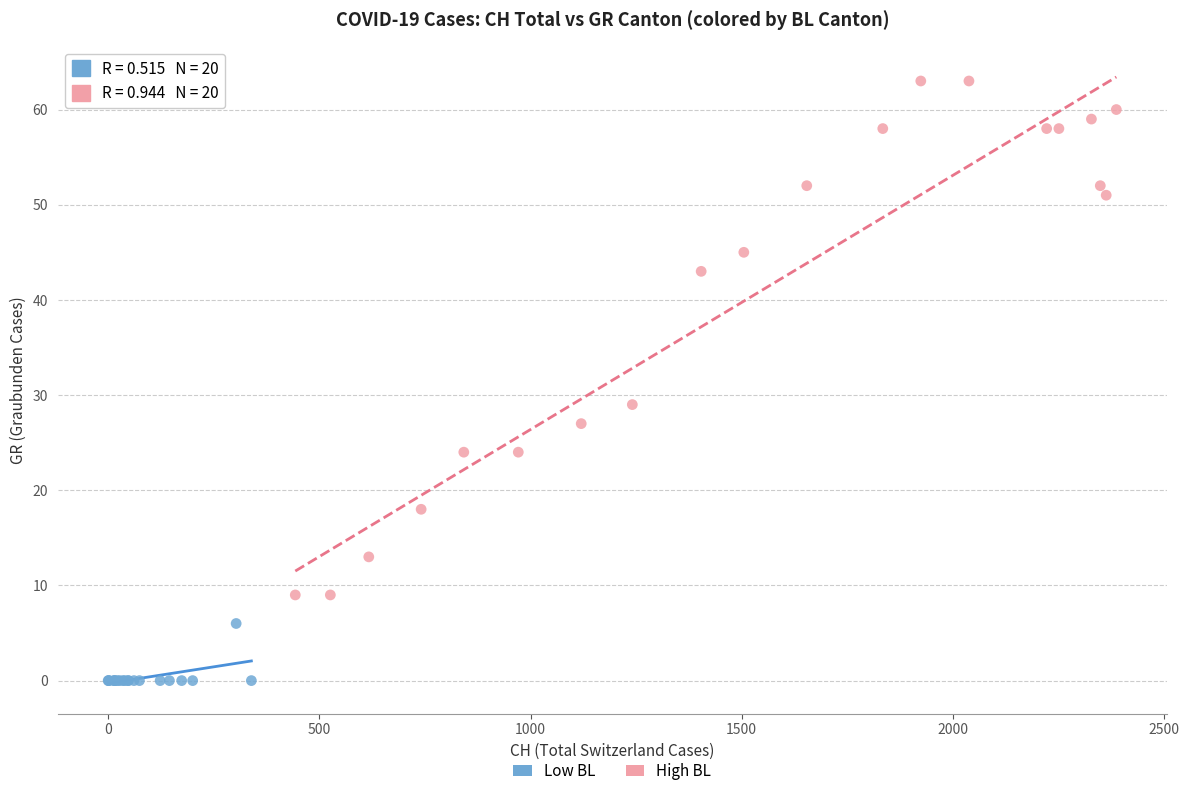

Which series has the widest spread of Y values?

High BL